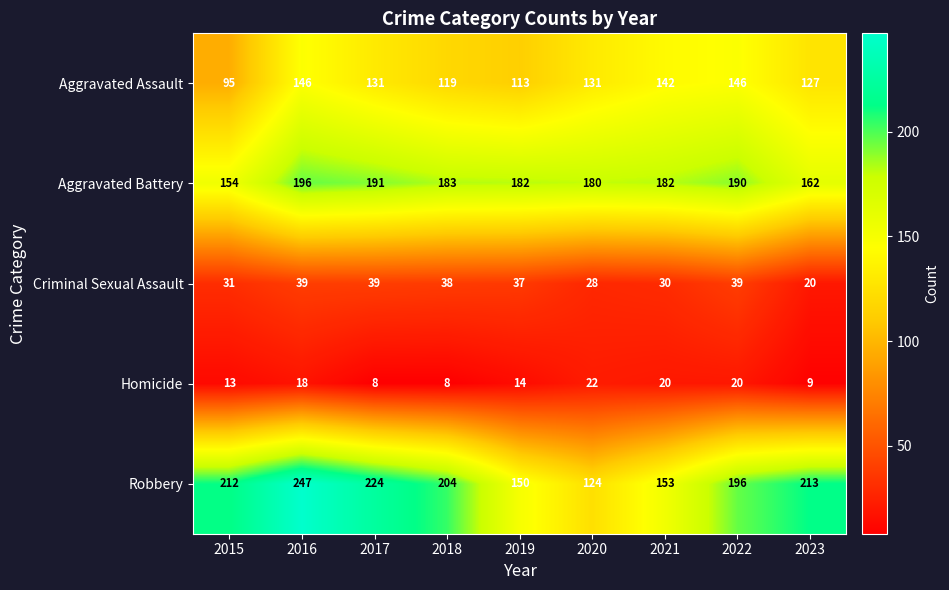

How many data points does each series have?

9